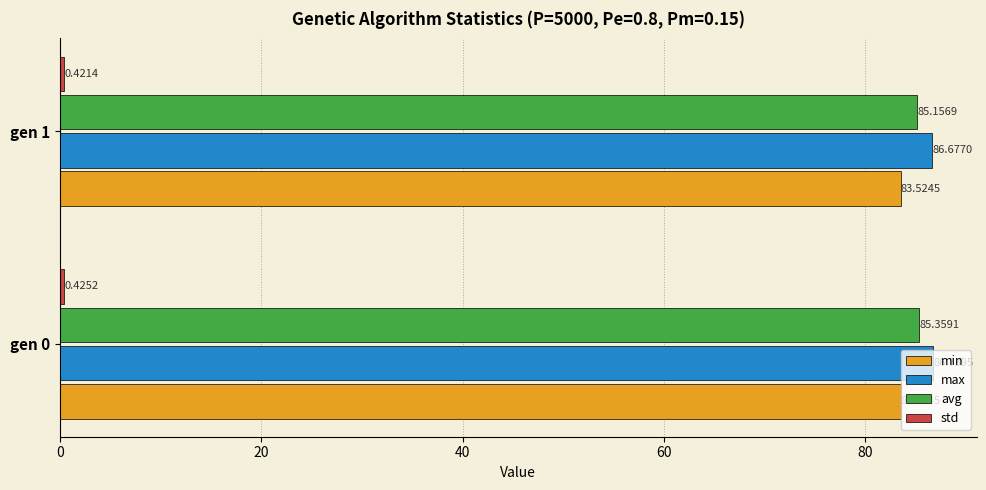

Which series changed the most between gen 0 and gen 1?

avg